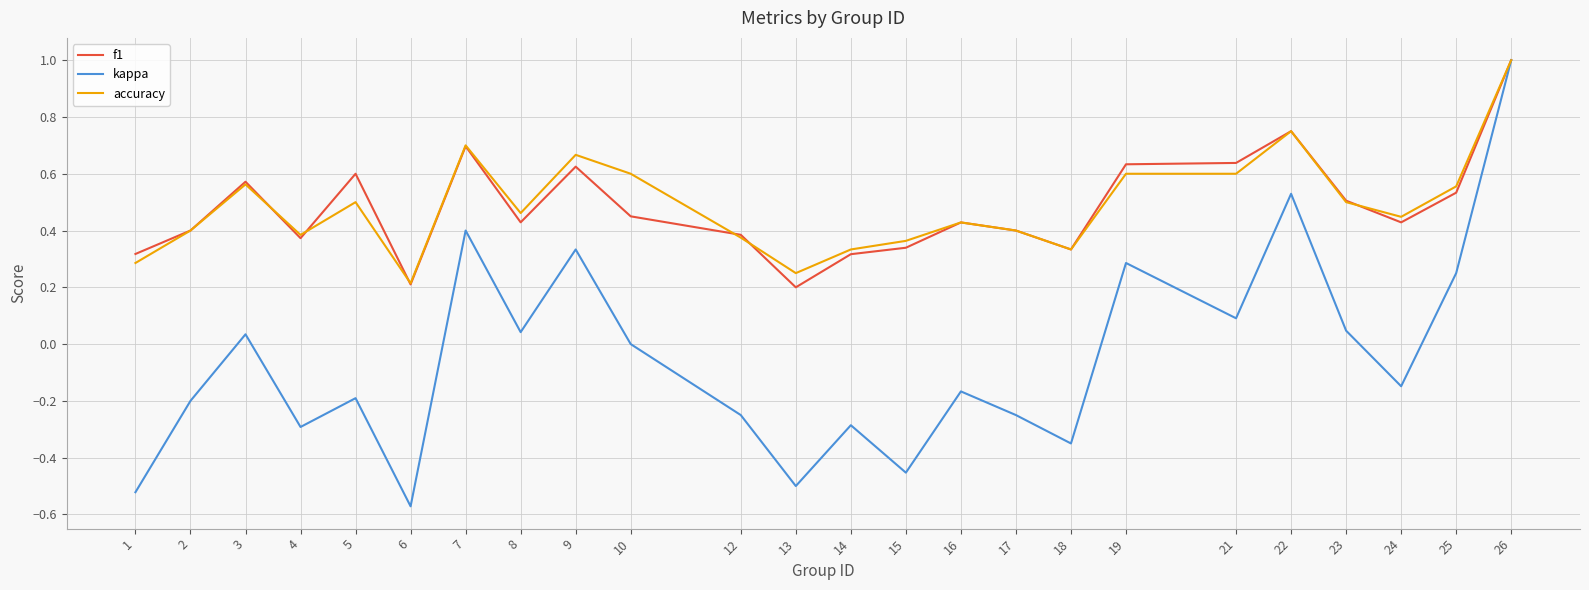

Between 2 and 22, which series saw the biggest shift?

kappa